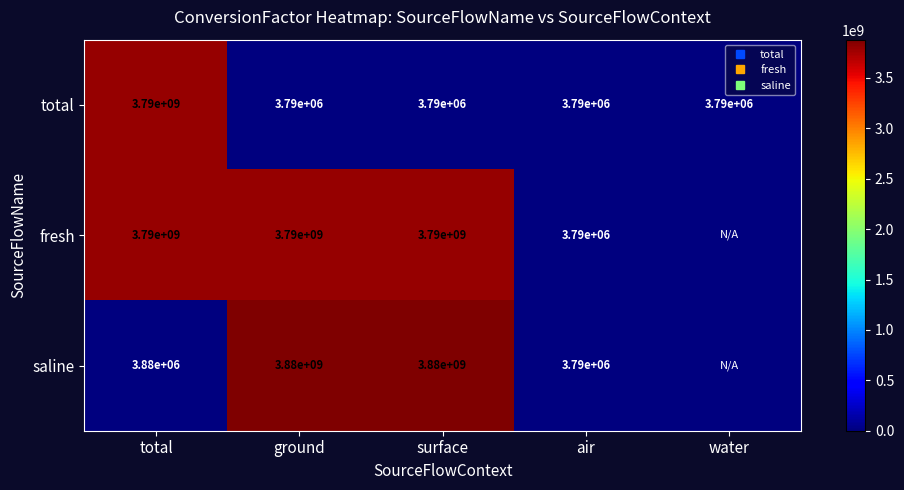

Rank the categories by fresh value from highest to lowest.

total, ground, surface, air, water